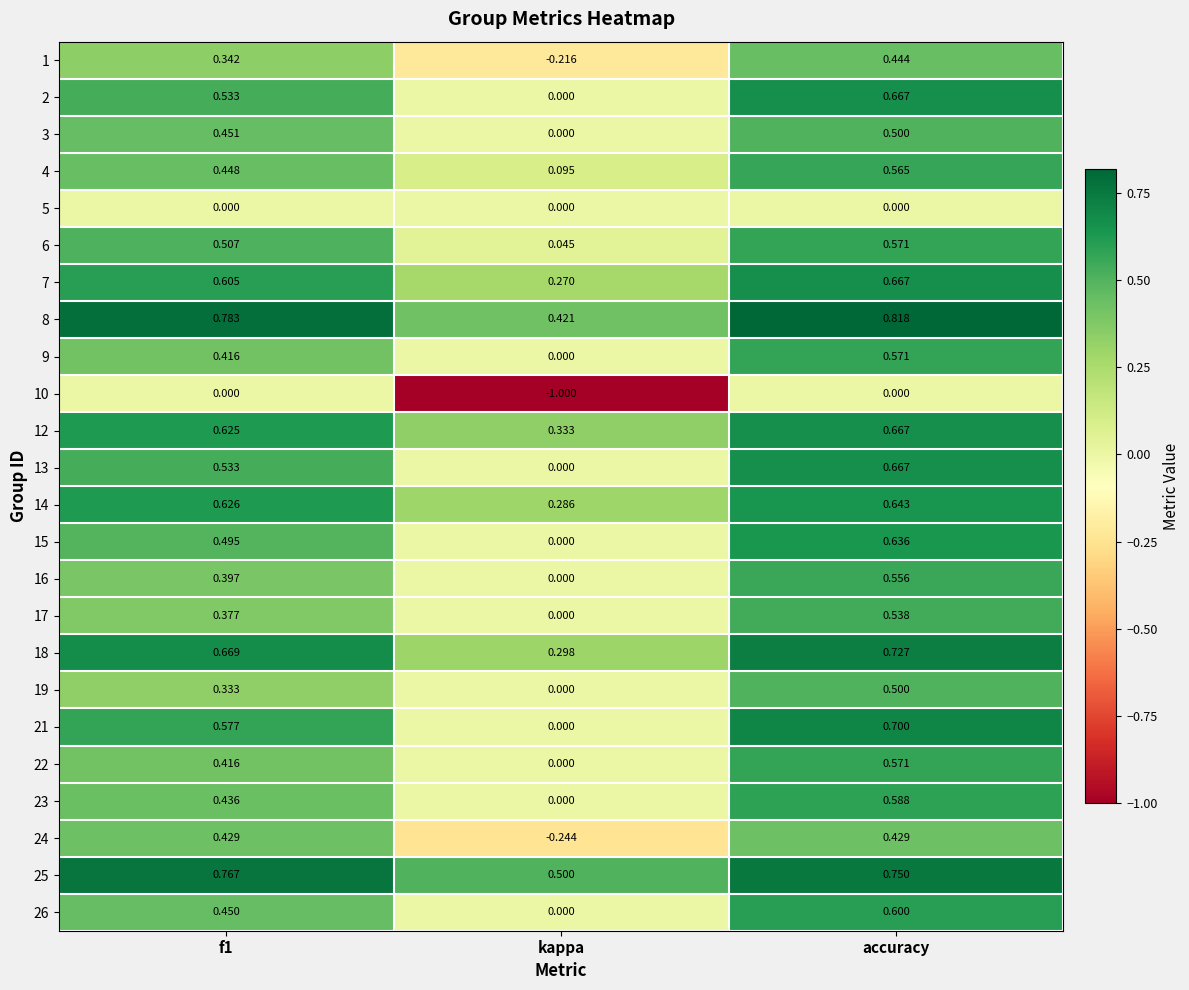

What is the total value across all series at f1?

11.2